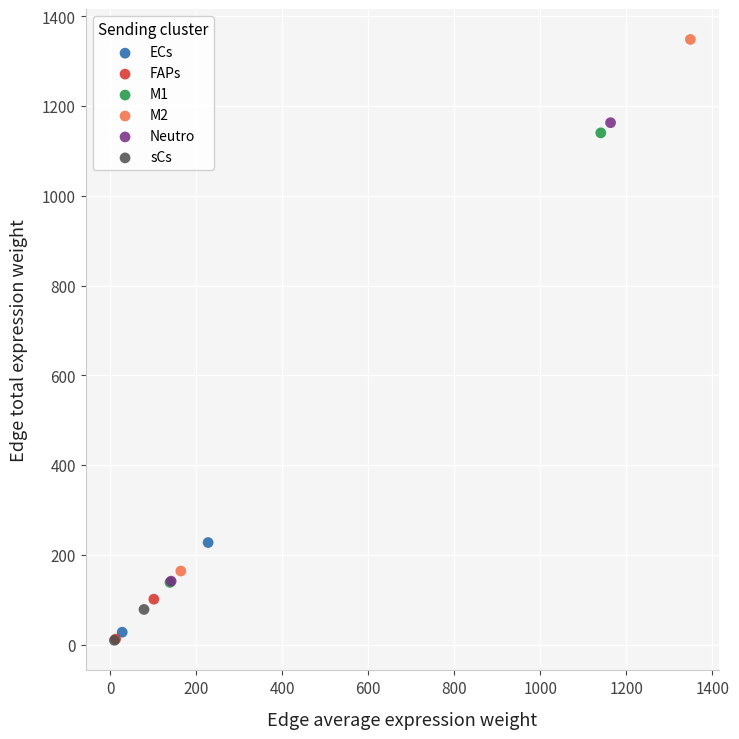

Which series contains the highest Y value?

M2